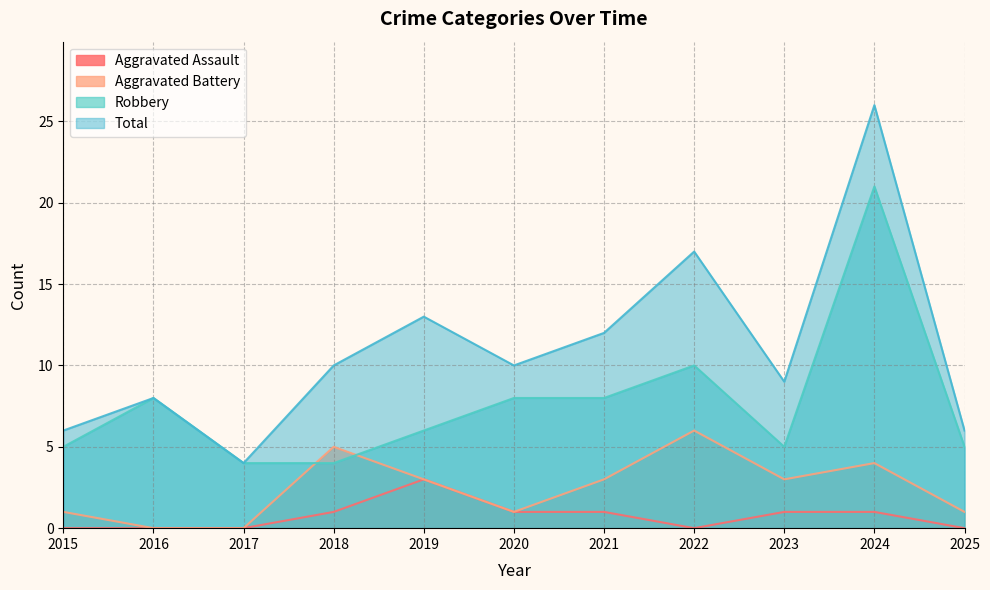

What is the difference between the highest and lowest values at 2015?

6